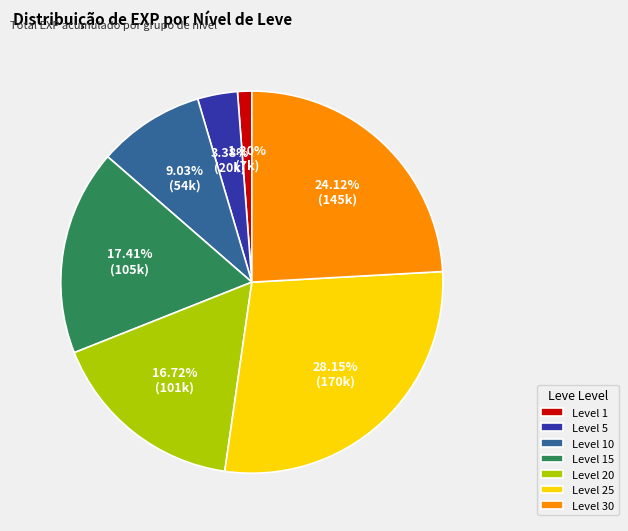

Does Level 5 represent more than half of the total?

No